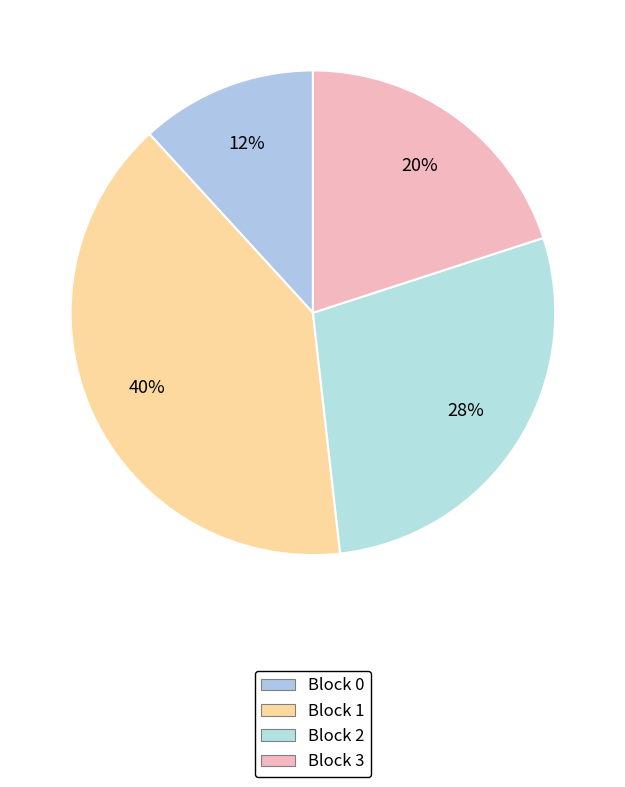

How many segments does this pie chart have?

4